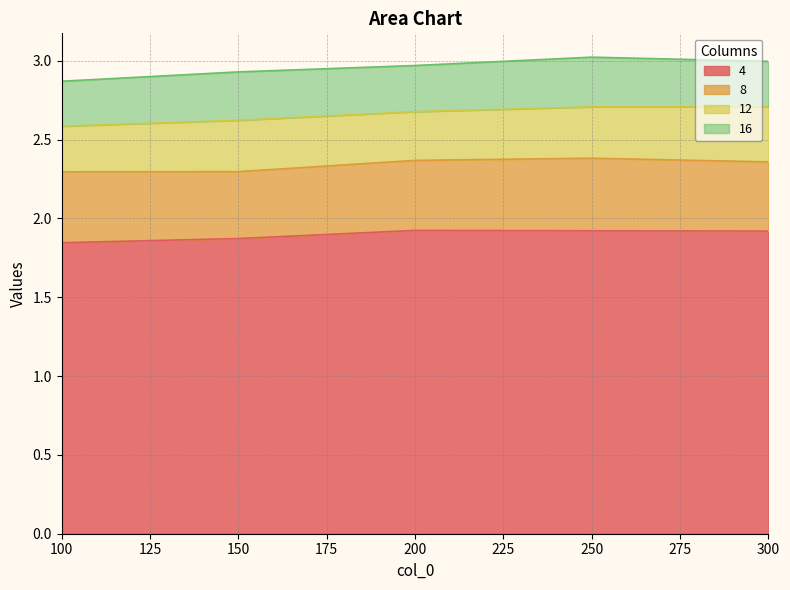

Reading left to right, list all the values displayed in this chart.

4: 1.8	1.9	1.9	1.9	1.9
8: 0.4	0.4	0.4	0.5	0.4
12: 0.3	0.3	0.3	0.3	0.4
16: 0.3	0.3	0.3	0.3	0.3